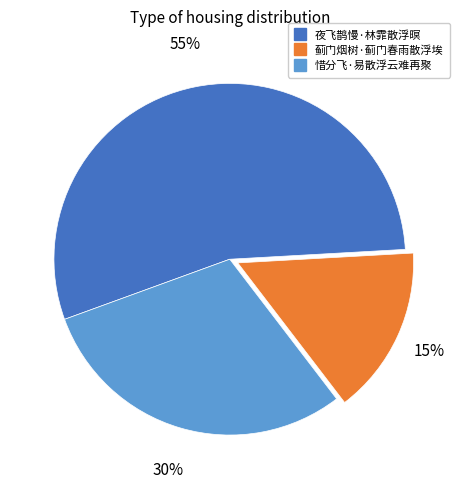

Is 夜飞鹊慢·林霏散浮暝 the majority of the pie?

Yes